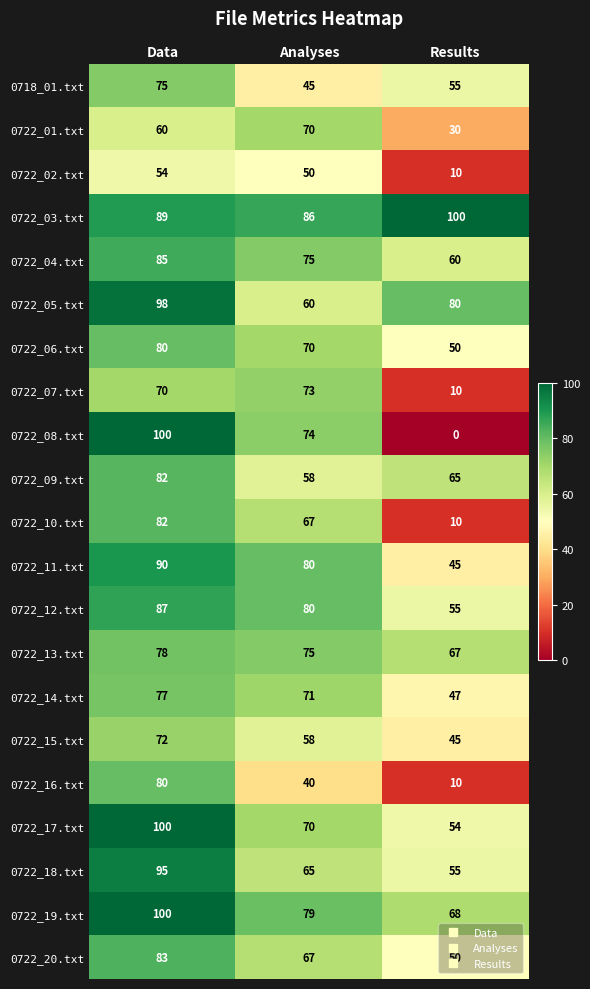

Where is 0722_07.txt nearest to the value 41?

Data